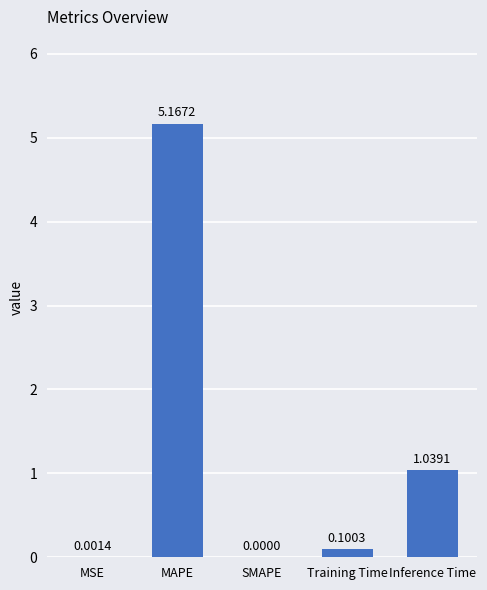

True or false: the data shows 2.3 at MAPE.

False